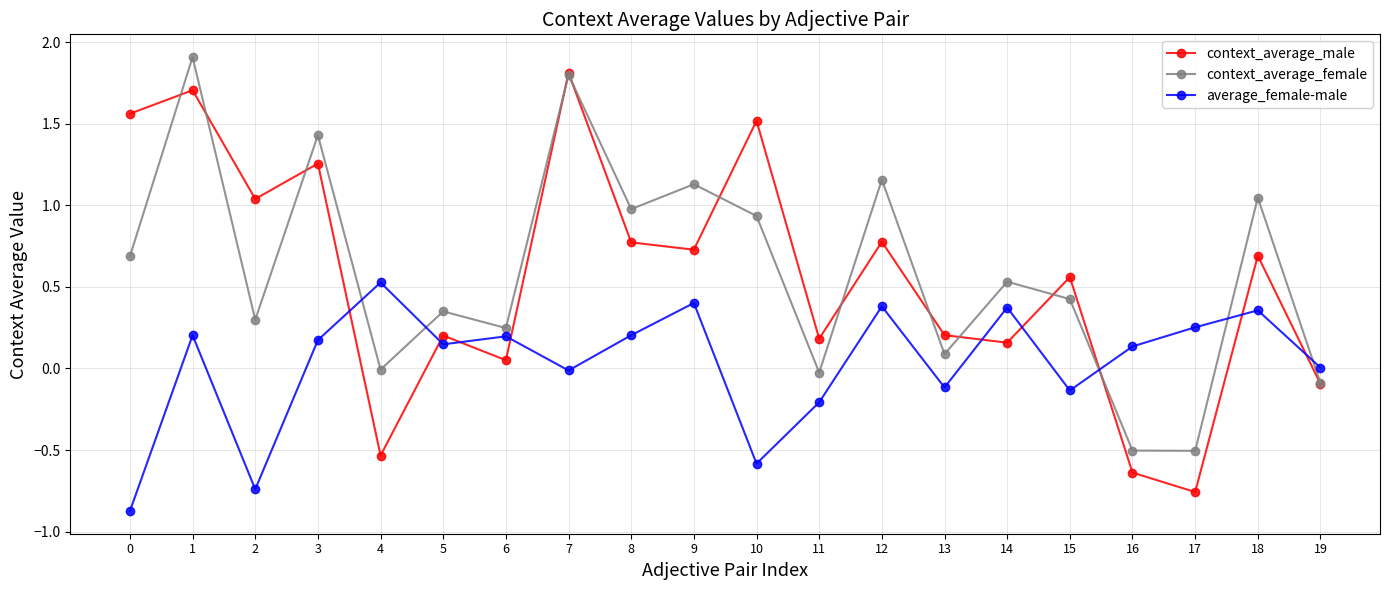

Where is the first local maximum for context_average_male?

1